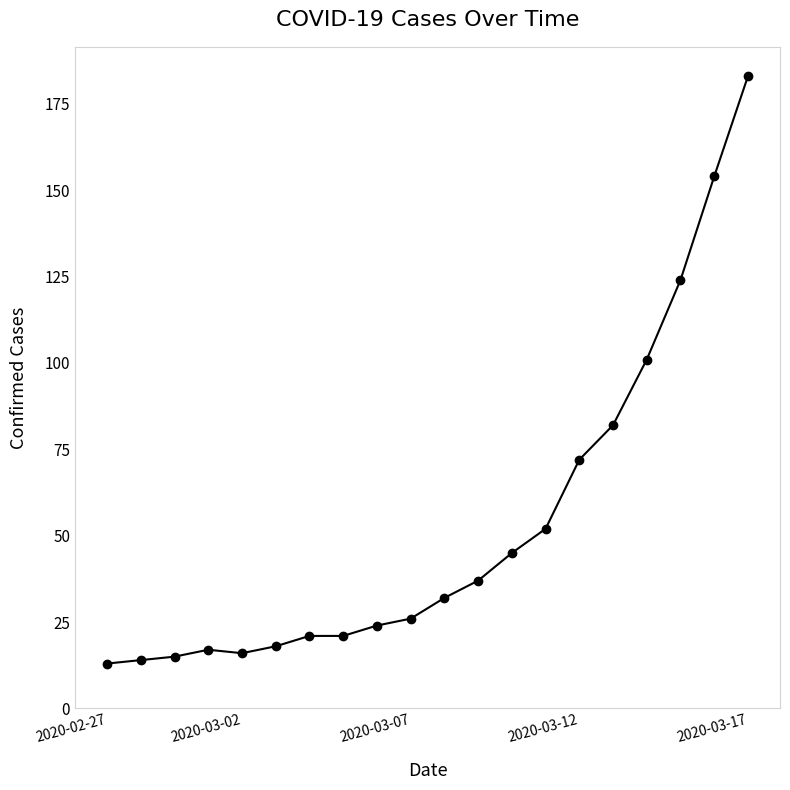

What is the difference between the maximum and minimum values?

170